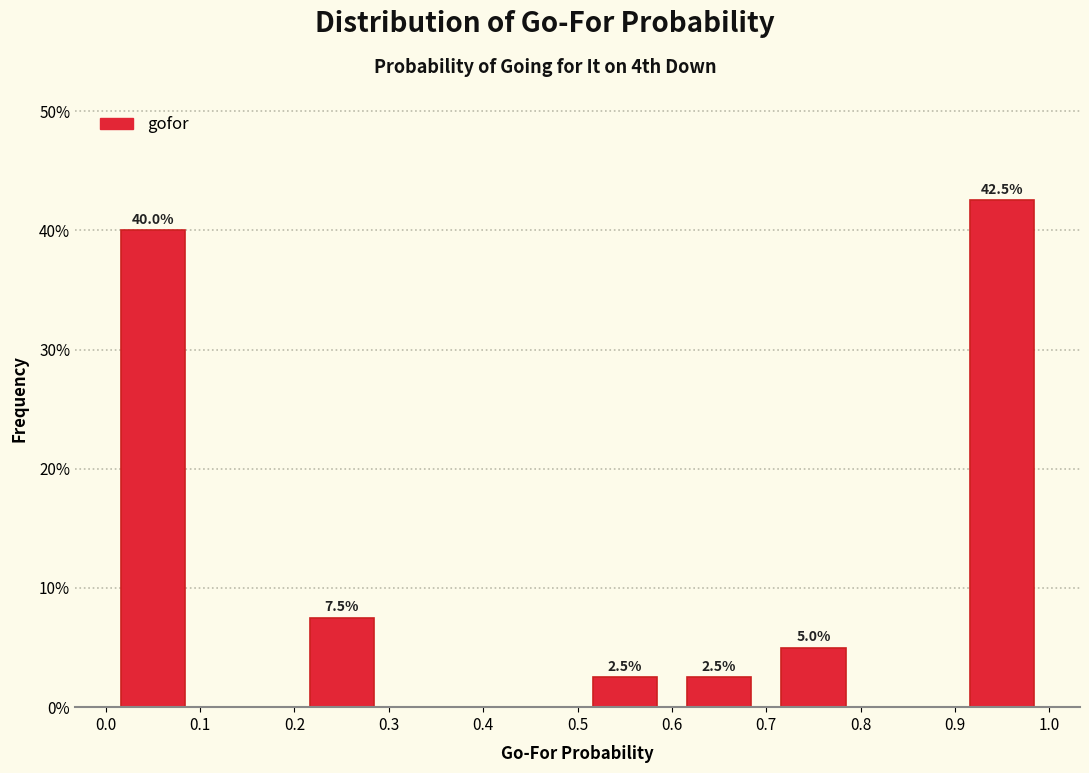

Which range on the x-axis has the tallest bar?

0.9 to 1.0